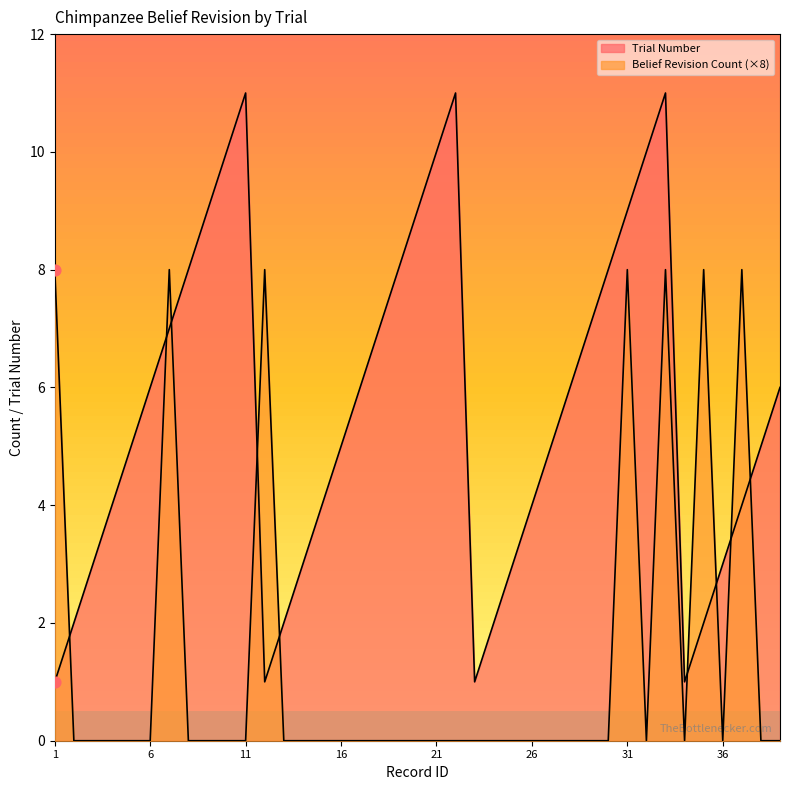

At how many categories does at least one series exceed 7?

17